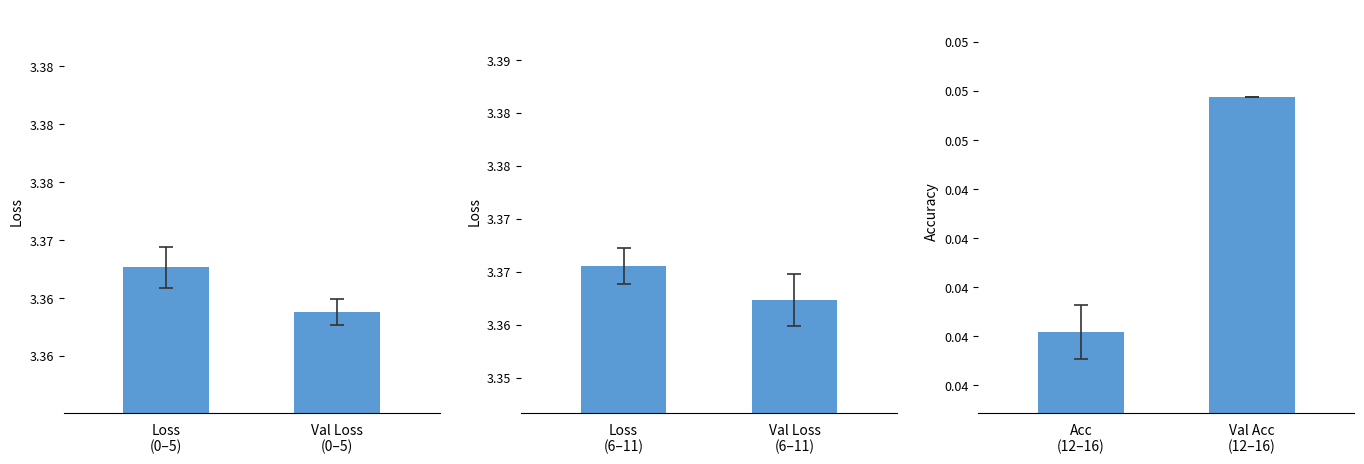

What is the value of the Epochs 6–11 bar at the 2nd from the left?

3.4